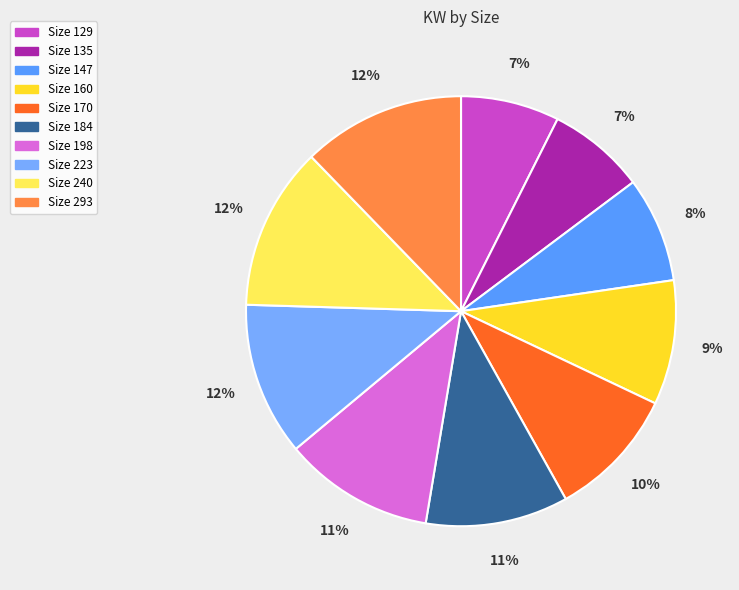

How many segments does this pie chart have?

10